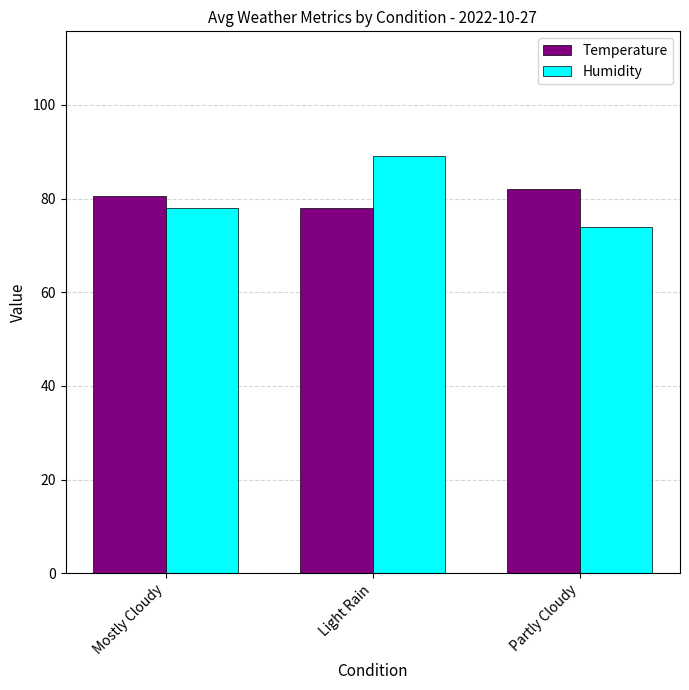

At which category does the chart reach its minimum across all series?

Partly Cloudy